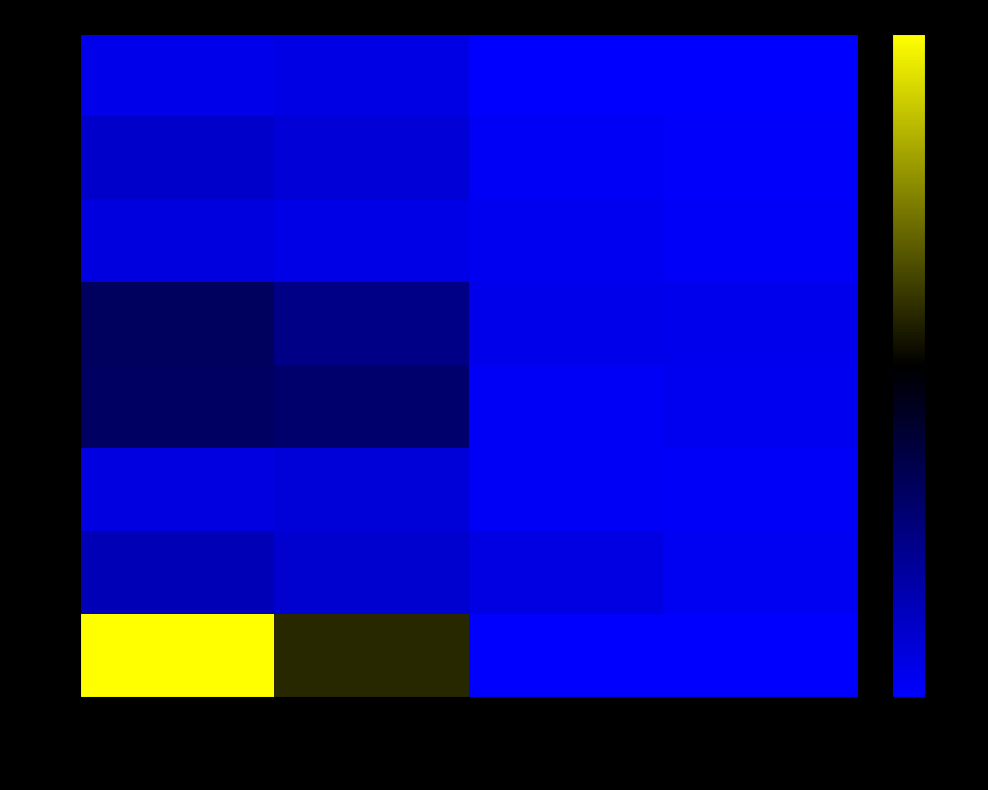

Reading right to left, what are all the values shown in this chart?

Taylor: Rest_Deaths=0	Rest_Births=0	Deaths=87	Births=64
Union: Rest_Deaths=18	Rest_Births=30	Deaths=127	Births=165
Van Buren: Rest_Deaths=25	Rest_Births=48	Deaths=82	Births=106
Wapello: Rest_Deaths=58	Rest_Births=66	Deaths=386	Births=513
Webster: Rest_Deaths=48	Rest_Births=31	Deaths=468	Births=495
Winnebago: Rest_Deaths=21	Rest_Births=26	Deaths=125	Births=99
Winneshiek: Rest_Deaths=40	Rest_Births=90	Deaths=156	Births=232
Woodbury: Rest_Deaths=0	Rest_Births=0	Deaths=936	Births=1622